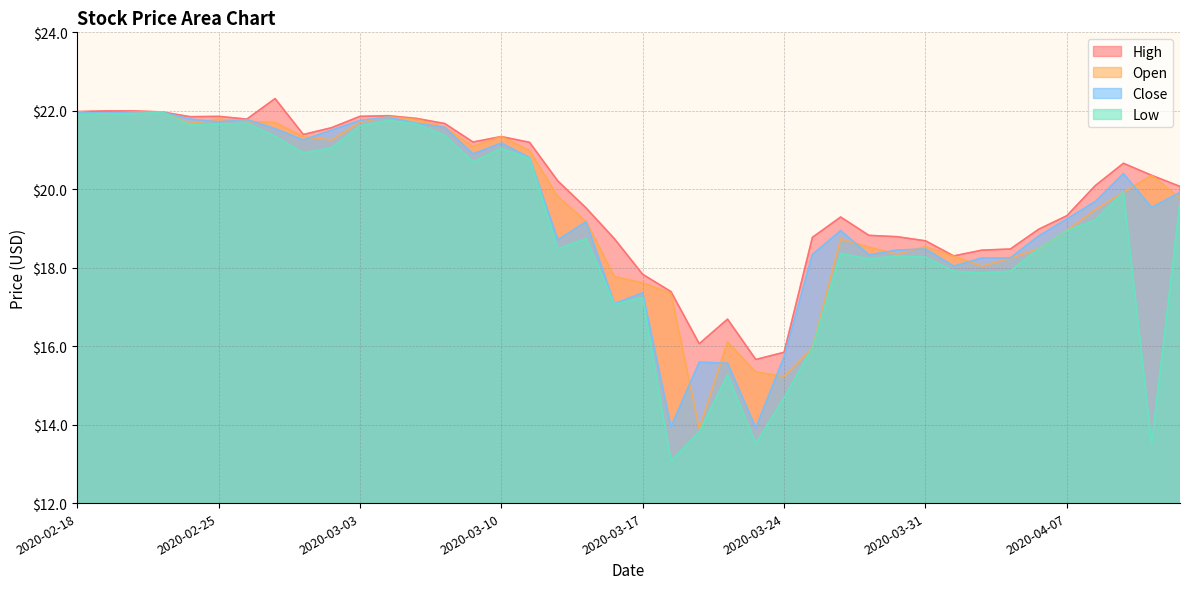

Is the value of Low at 2020-03-09 greater than the value of High at 2020-04-14?

Yes